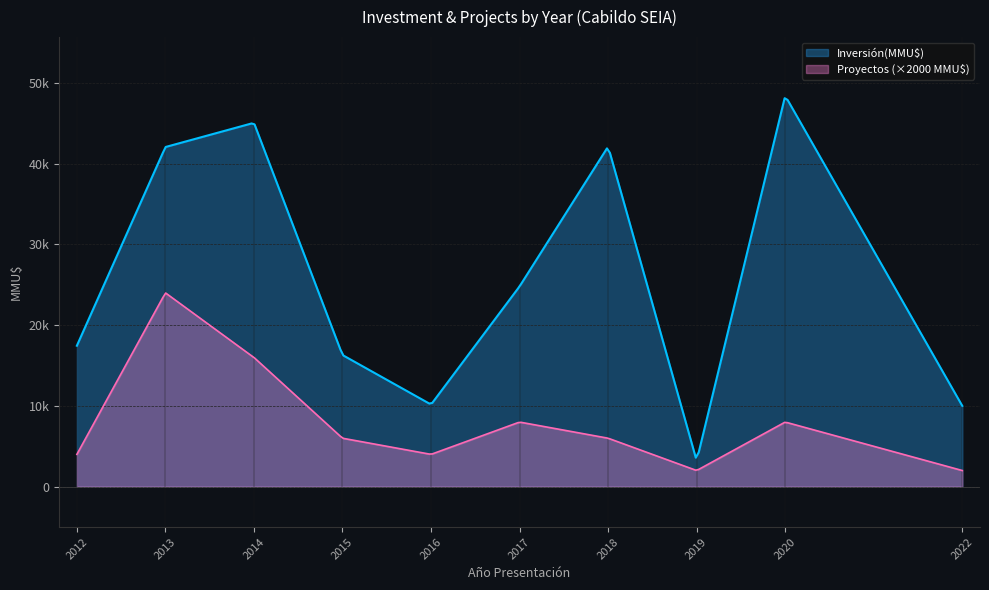

Does the chart have visible grid lines?

Yes